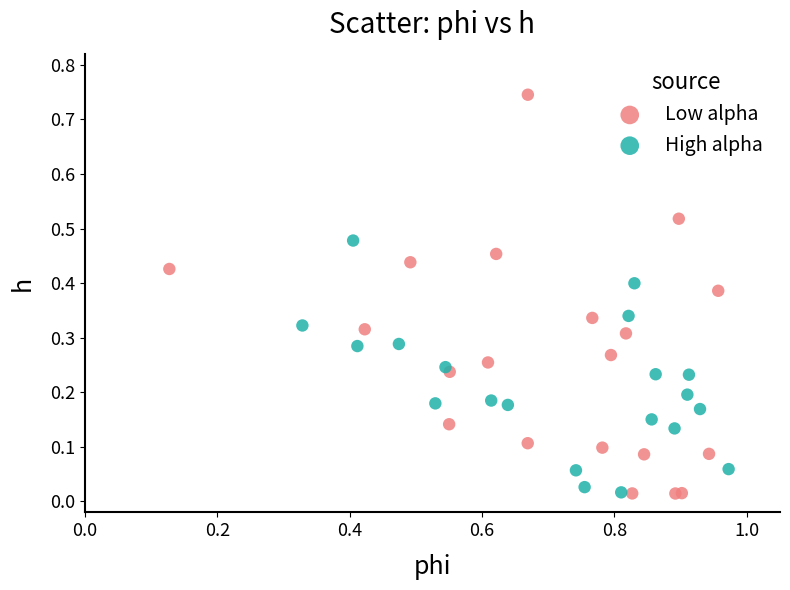

Which series reaches the maximum Y coordinate?

Low alpha